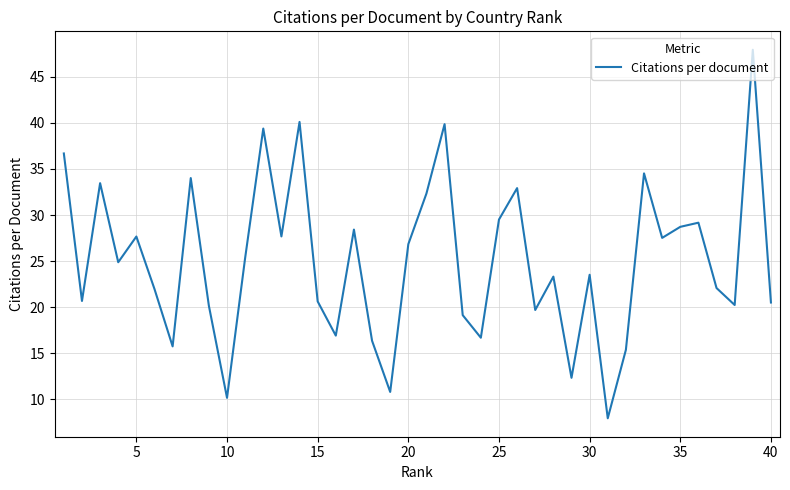

What is the maximum value shown in the chart?

47.9